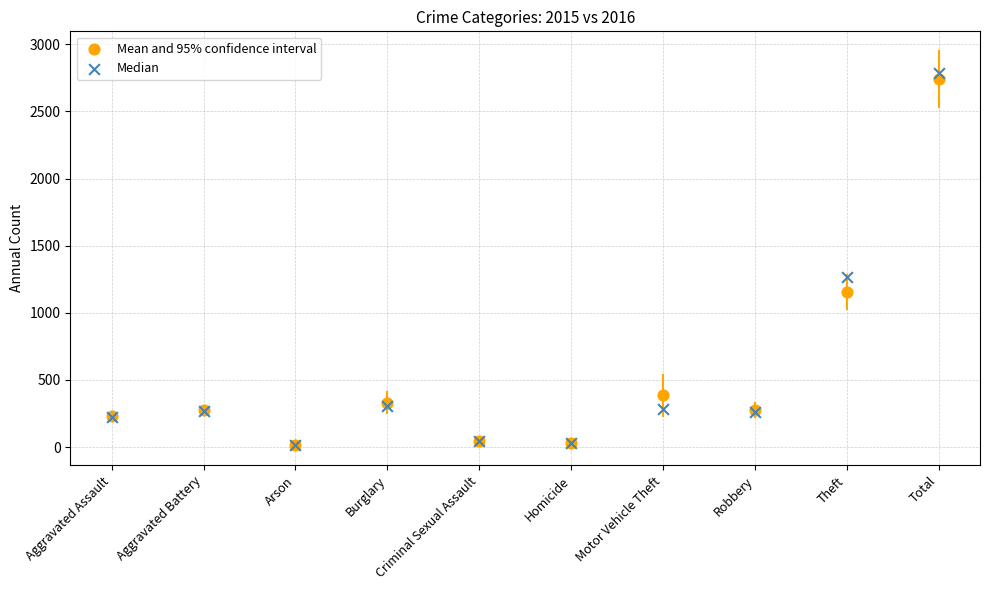

In the Median series, what Y value is closest to 1401?

1263.0